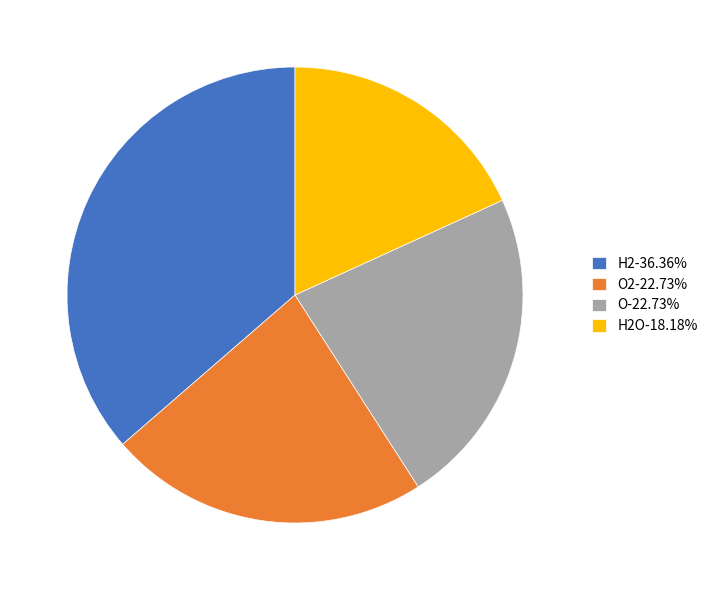

Is the sum of O-22.73% and H2-36.36% greater than half?

Yes